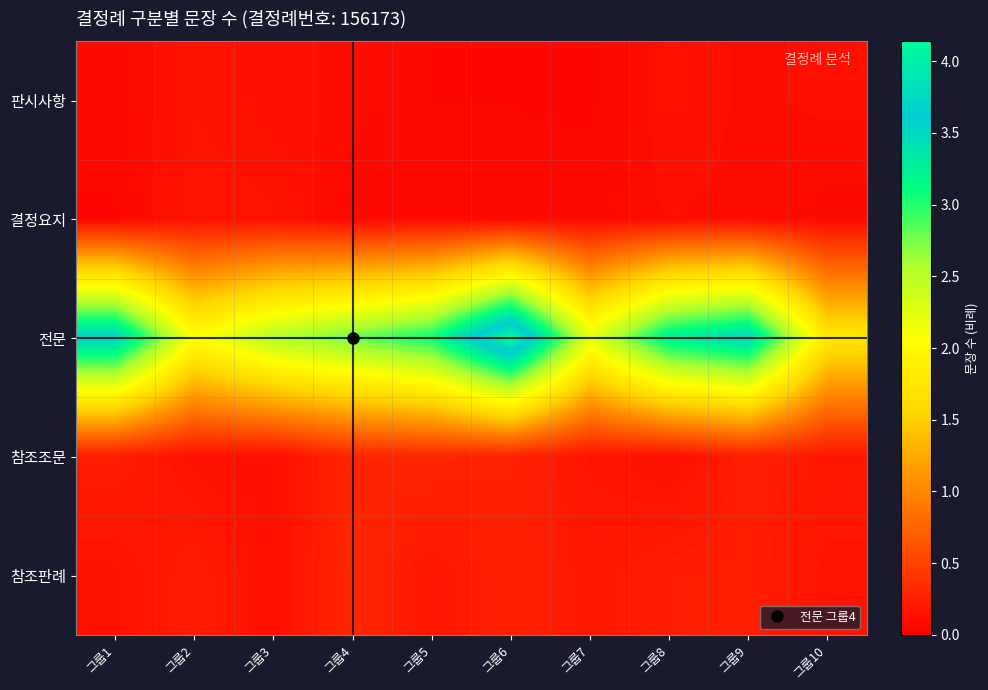

What is the total value across all series at 그룹7?

2.7